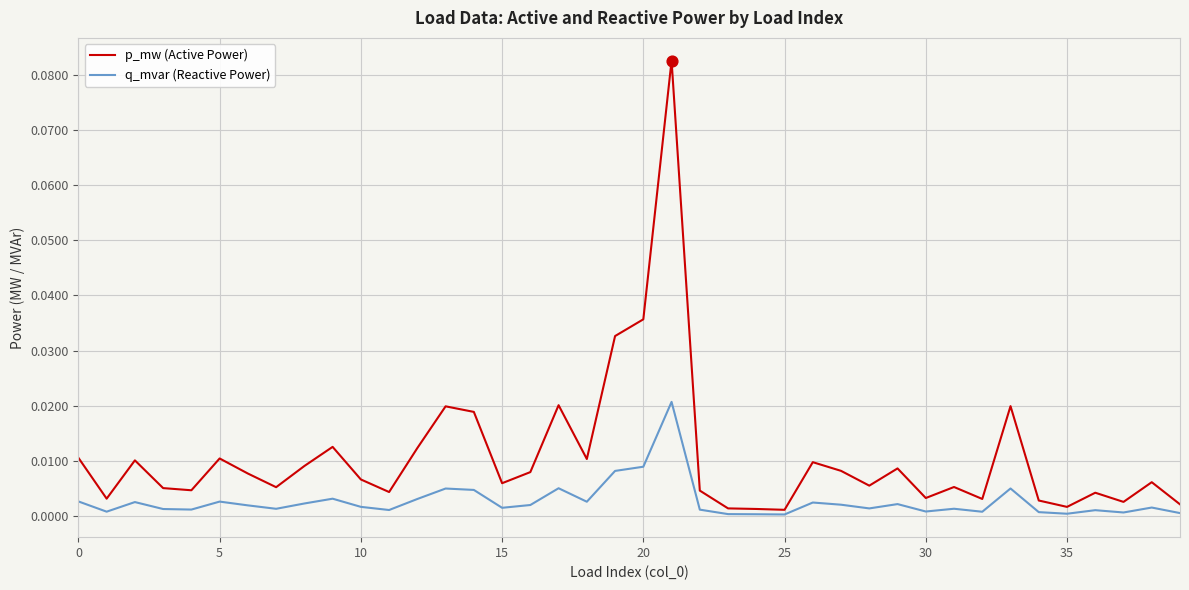

Rank the series by their maximum value, from lowest to highest.

q_mvar (Reactive Power), p_mw (Active Power)